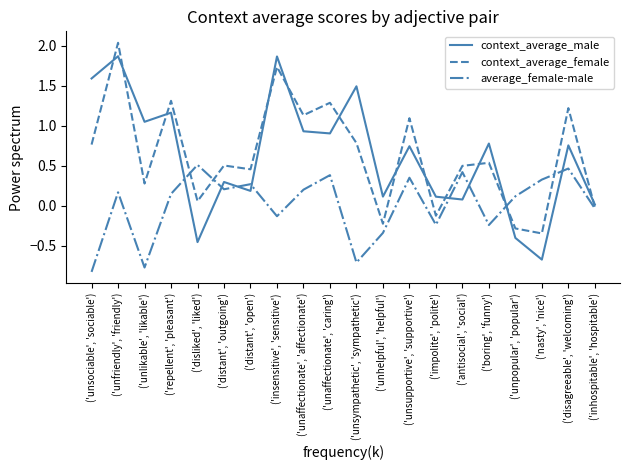

At how many categories does at least one series exceed 0?

20